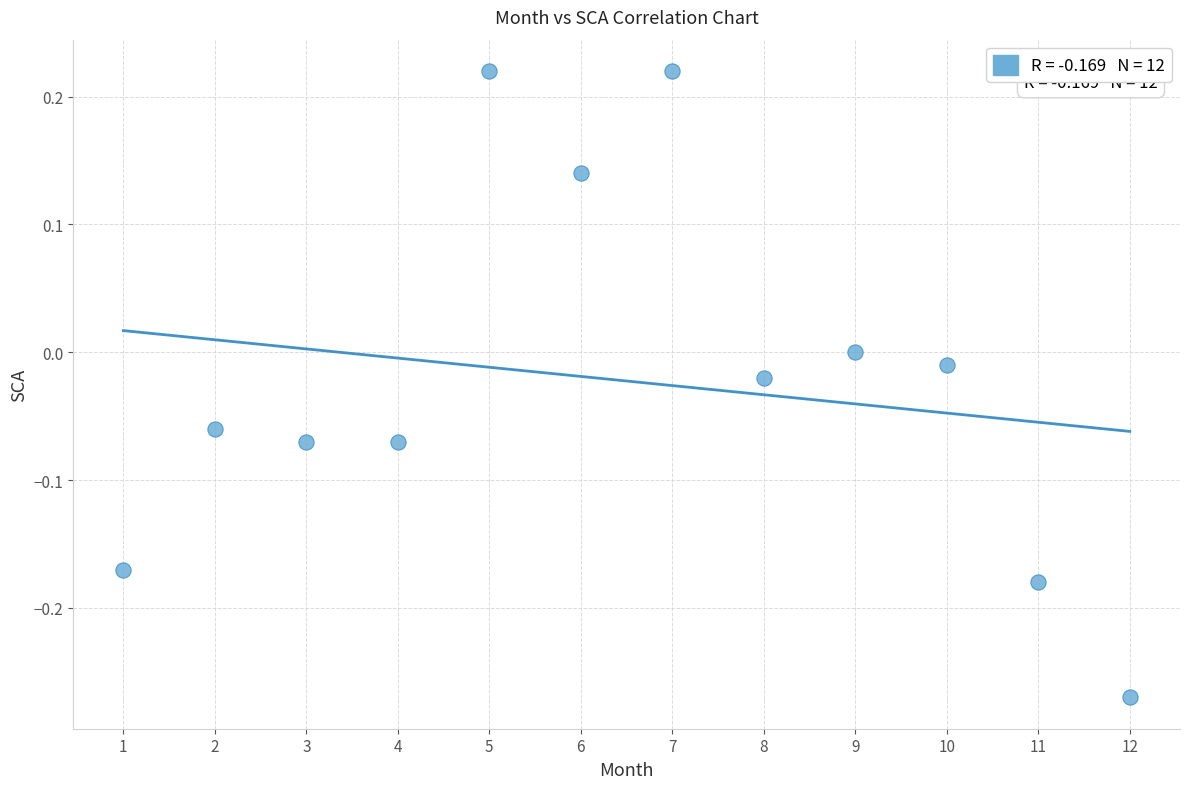

What is the range of Y values (max minus min)?

0.5